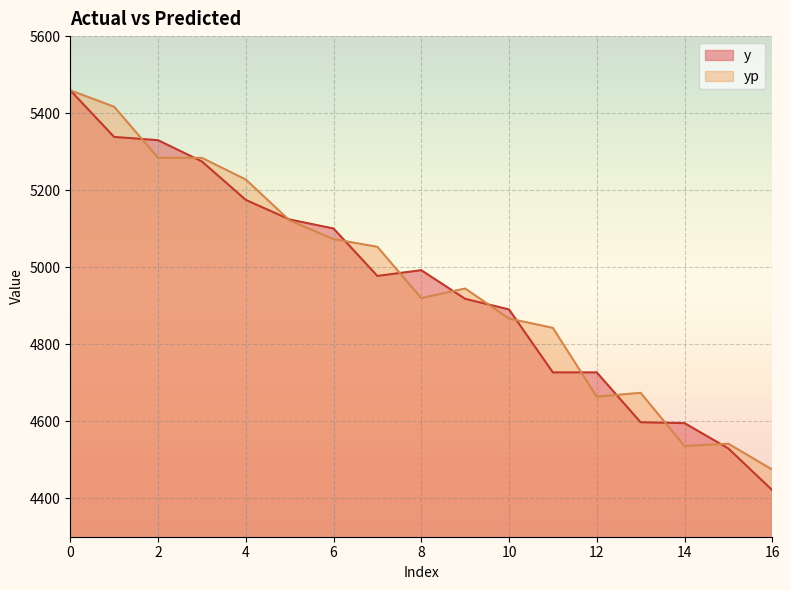

How many series are shown in this chart?

2